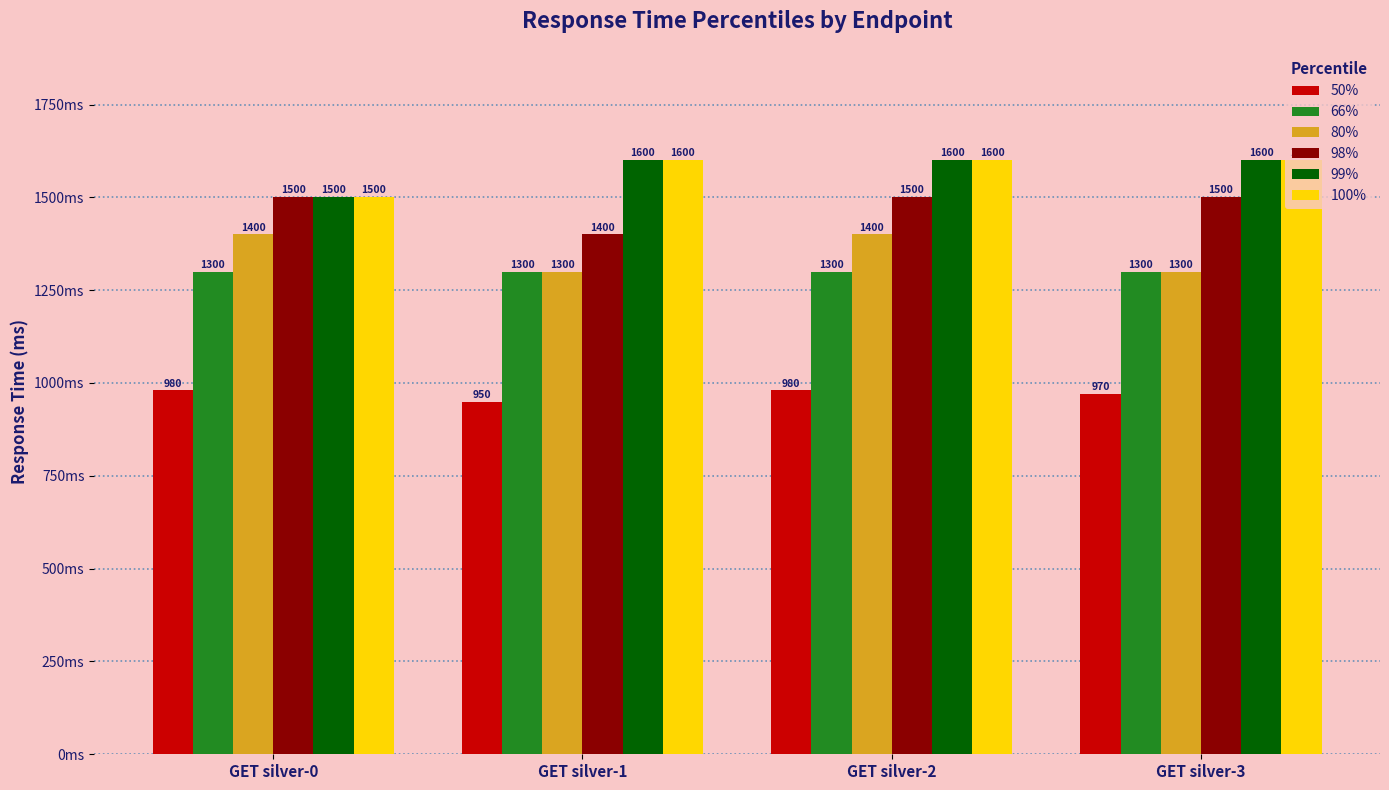

How many data points does each series have?

4